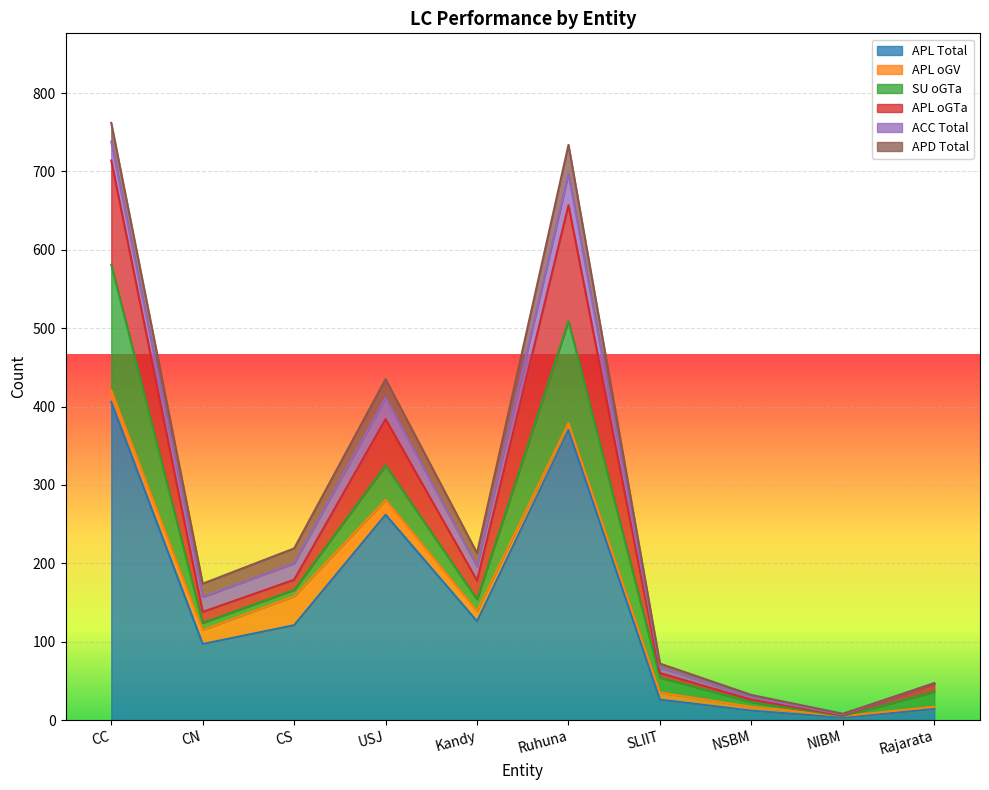

The value of APD Total at SLIIT is 5. True or false?

True